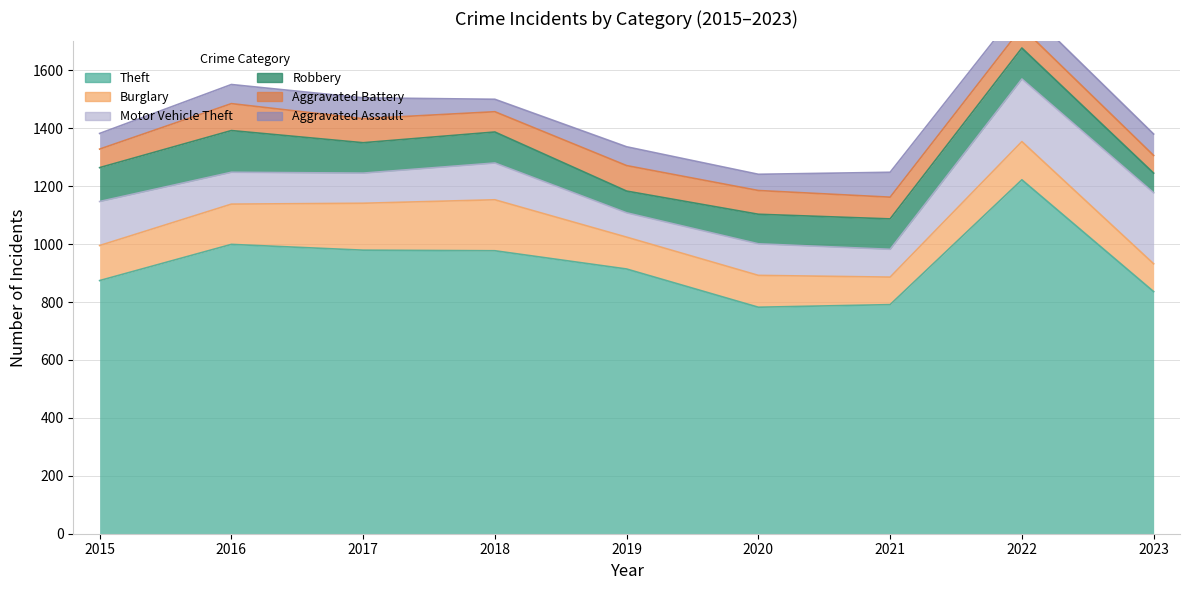

Which series has the largest total across all categories?

Theft